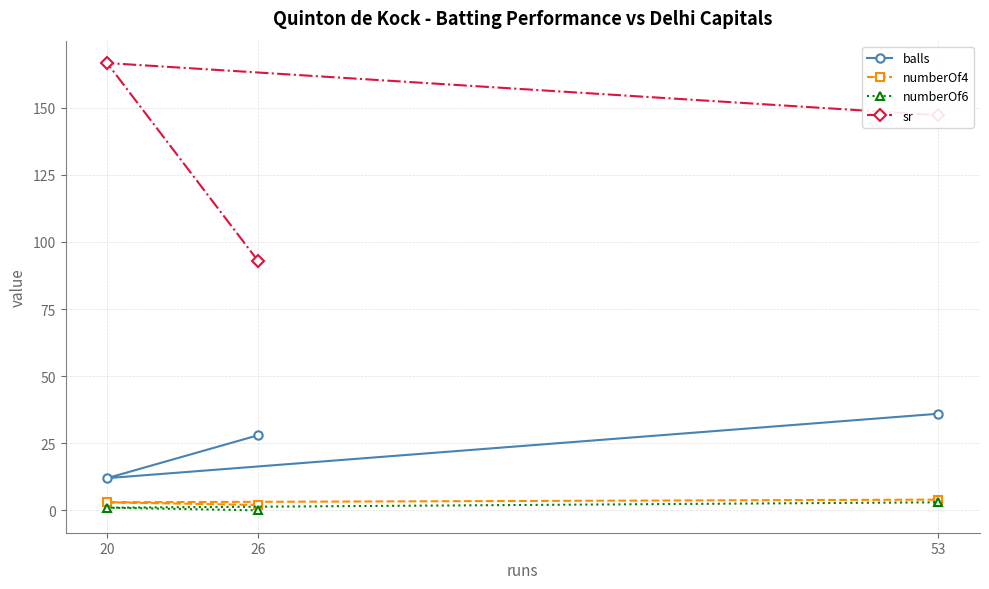

What is the value of the sr point at the 3rd from the left?

147.2